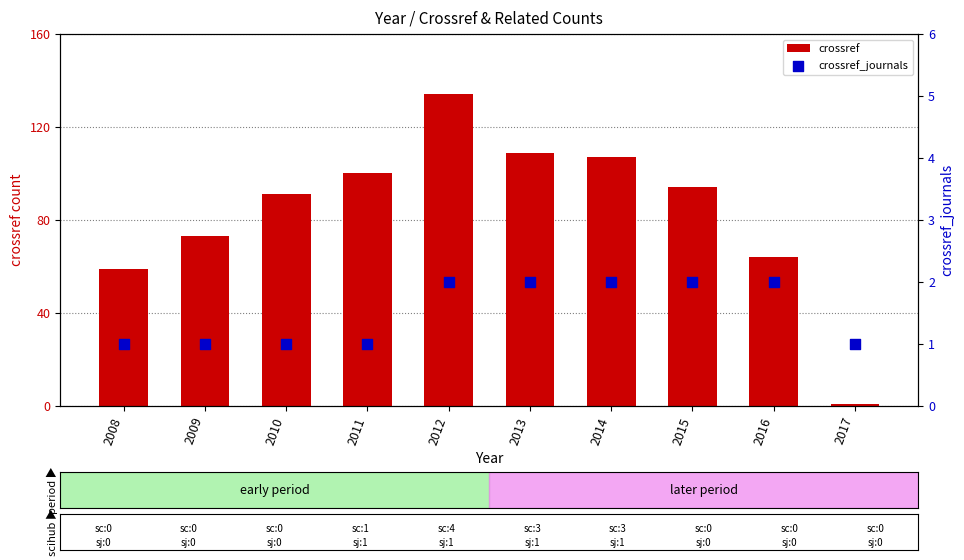

Which series contains the lowest Y value?

crossref